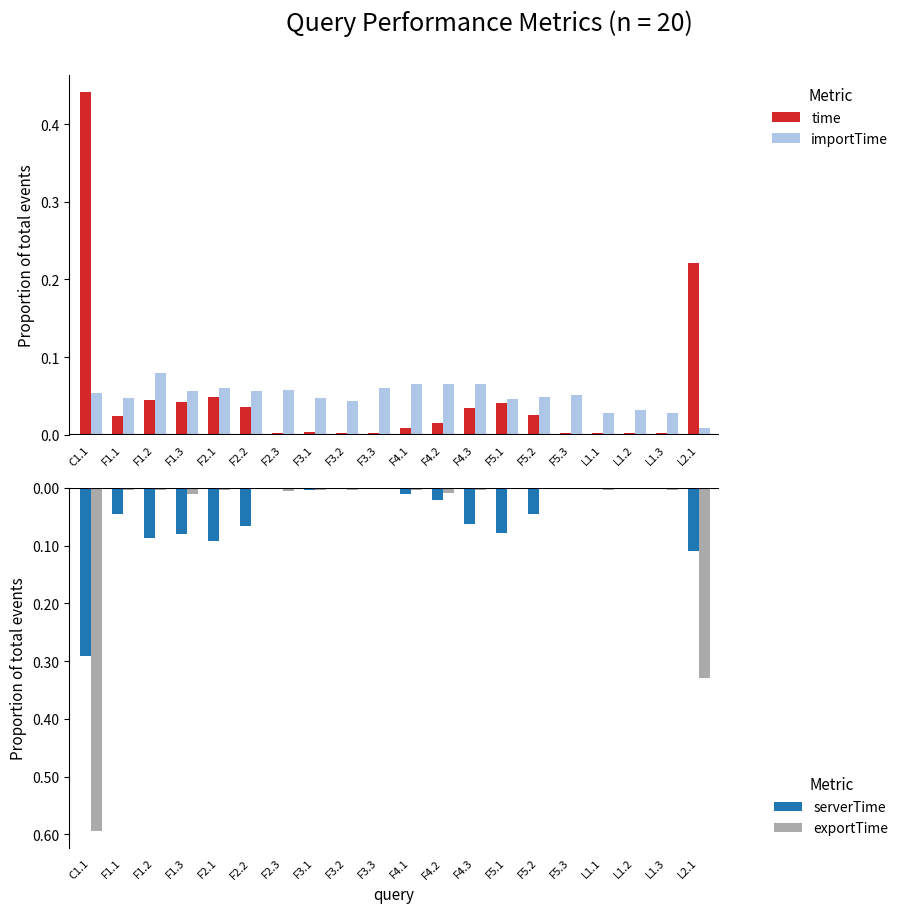

At which label does exportTime reach its minimum?

C1.1